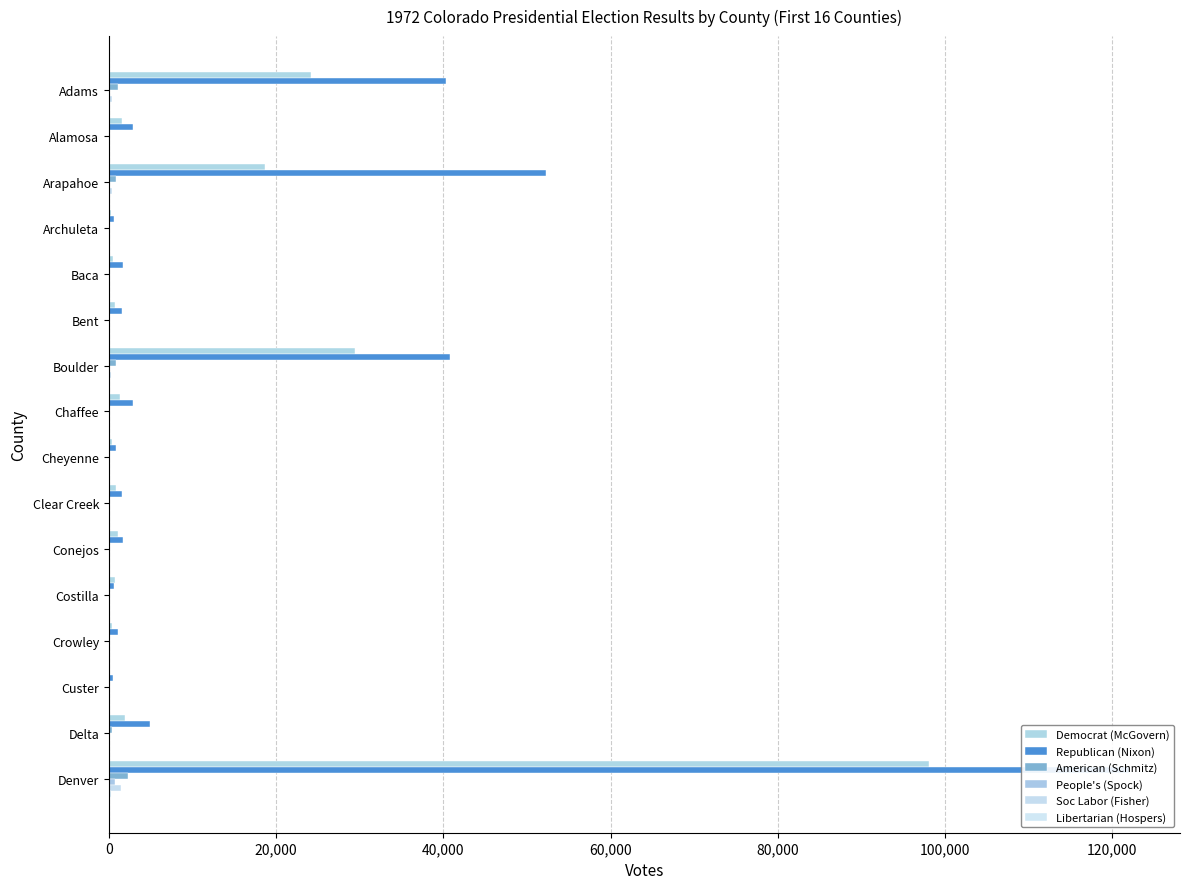

What position from the left is Archuleta?

4